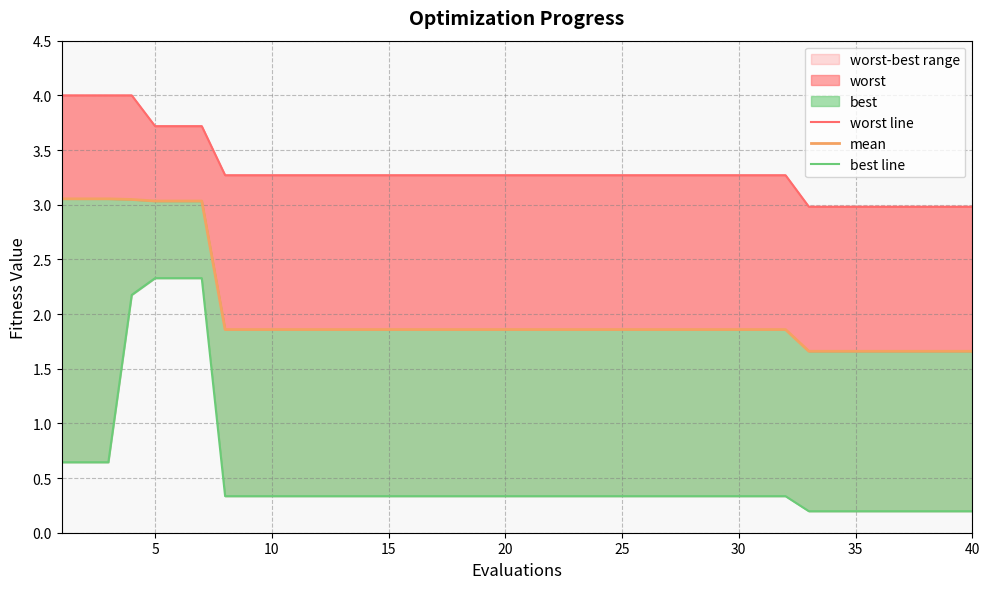

True or false: worst line has more than 0 points higher than both neighbors.

False